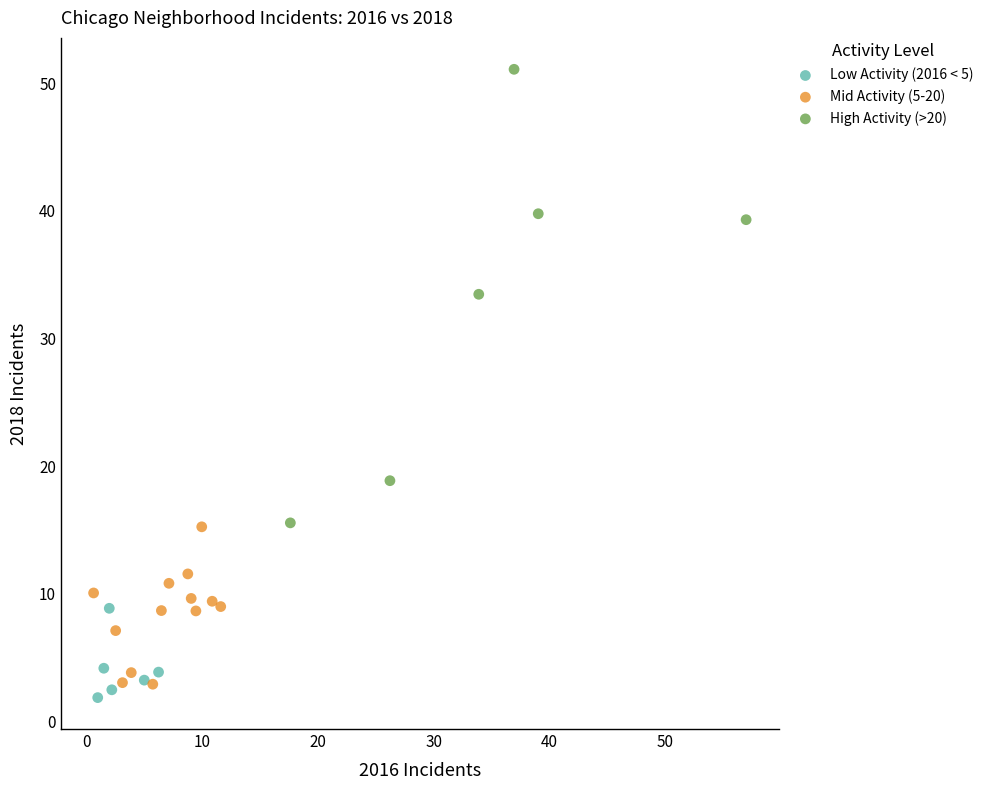

Which series reaches the maximum Y coordinate?

High Activity (>20)